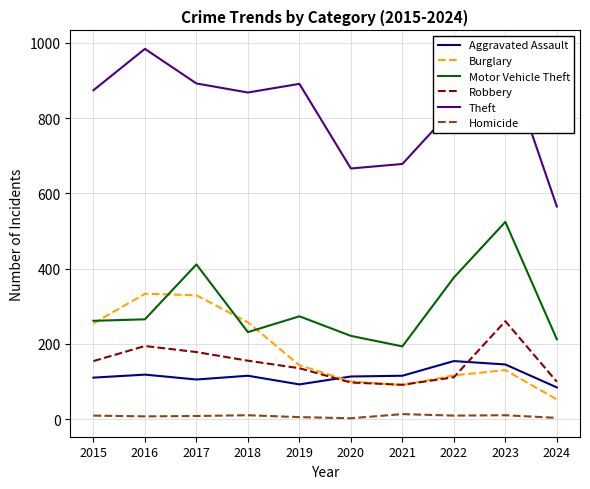

Does the chart have visible grid lines?

Yes